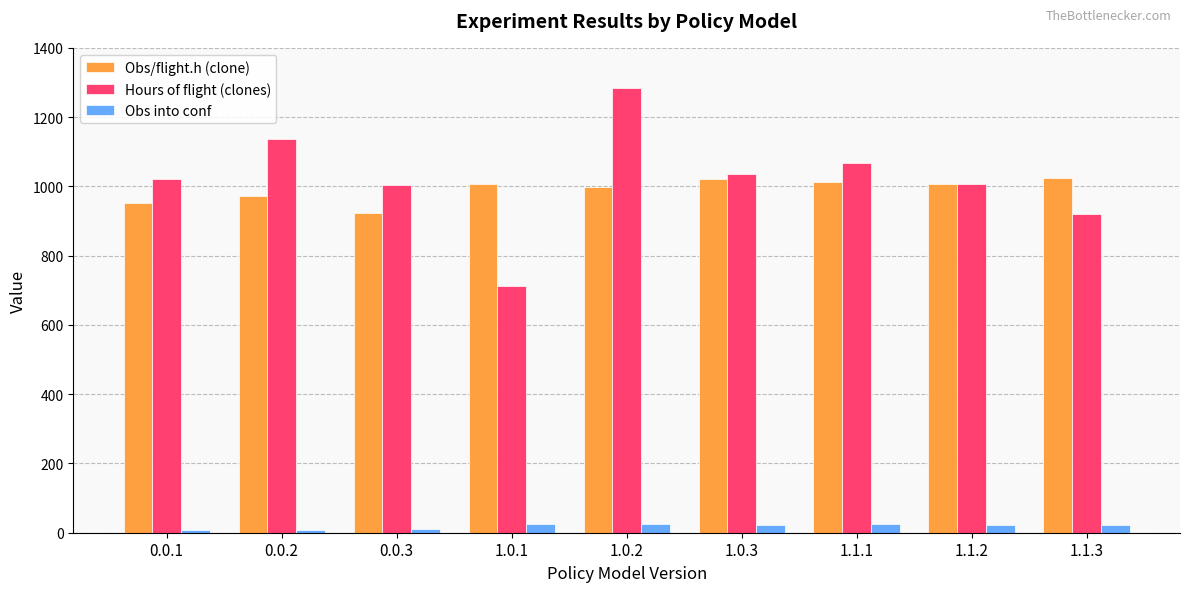

What is the difference between the maximum and minimum values in the Hours of flight (clones) series?

570.8